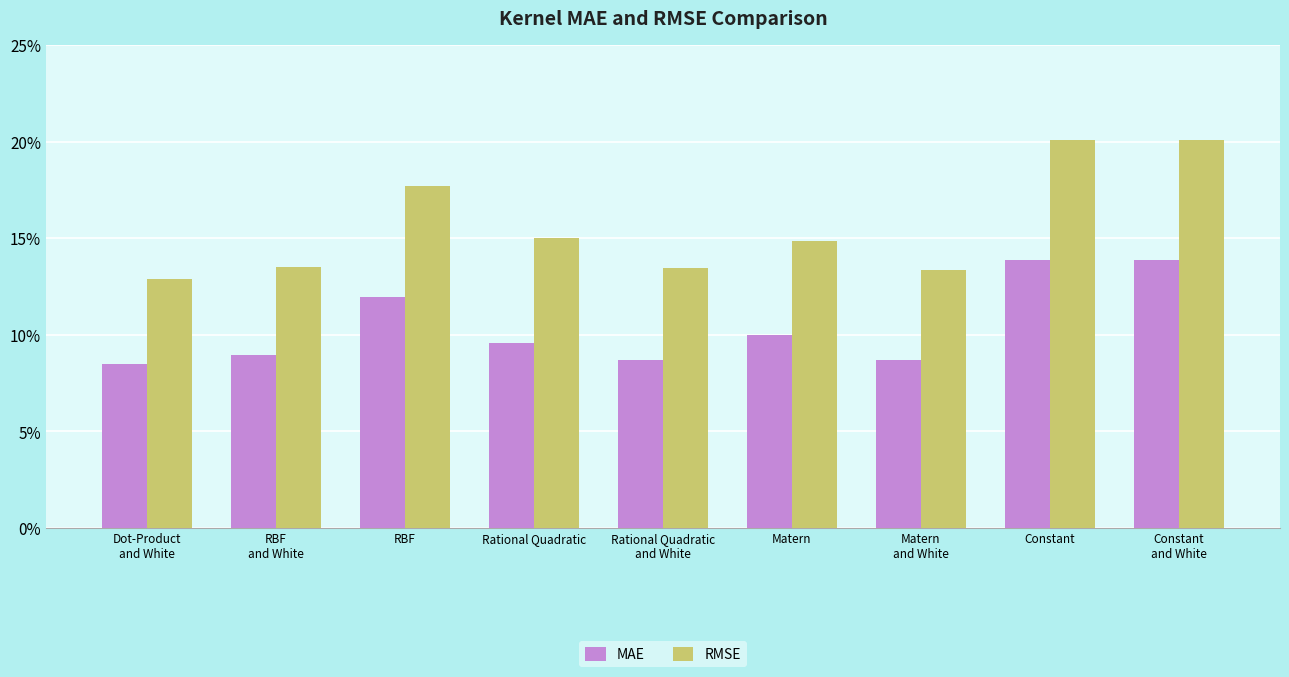

Reading left to right, what are all the values shown in this chart?

MAE: 0.1	0.1	0.1	0.1	0.1	0.1	0.1	0.1	0.1
RMSE: 0.1	0.1	0.2	0.2	0.1	0.1	0.1	0.2	0.2